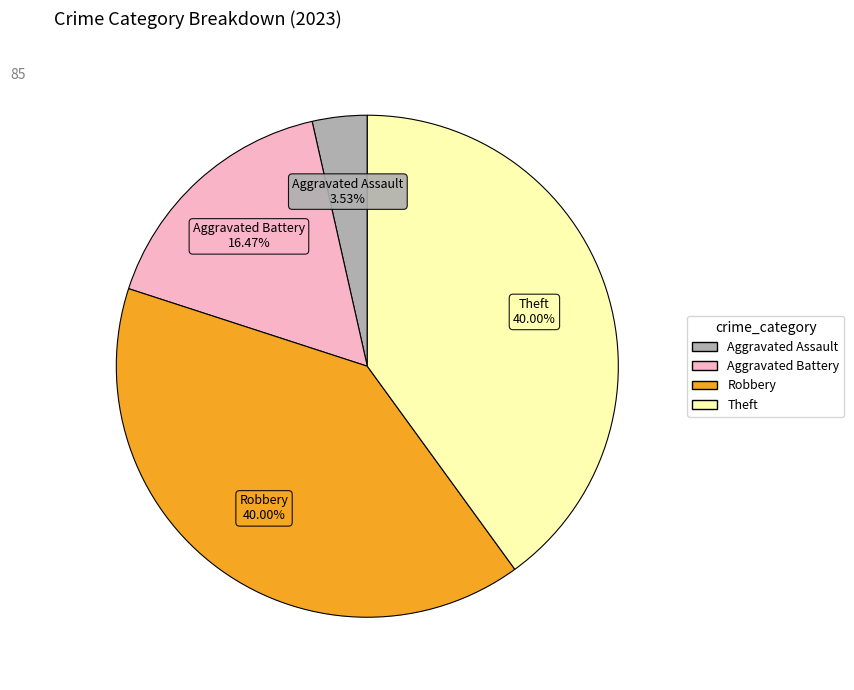

Is there any slice that represents more than half of the pie?

No